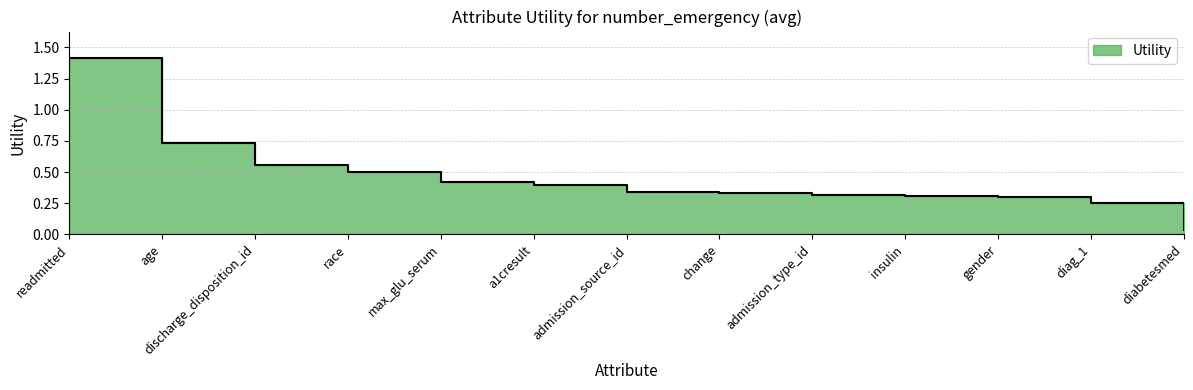

Is it true that the value at gender is 0.3?

True